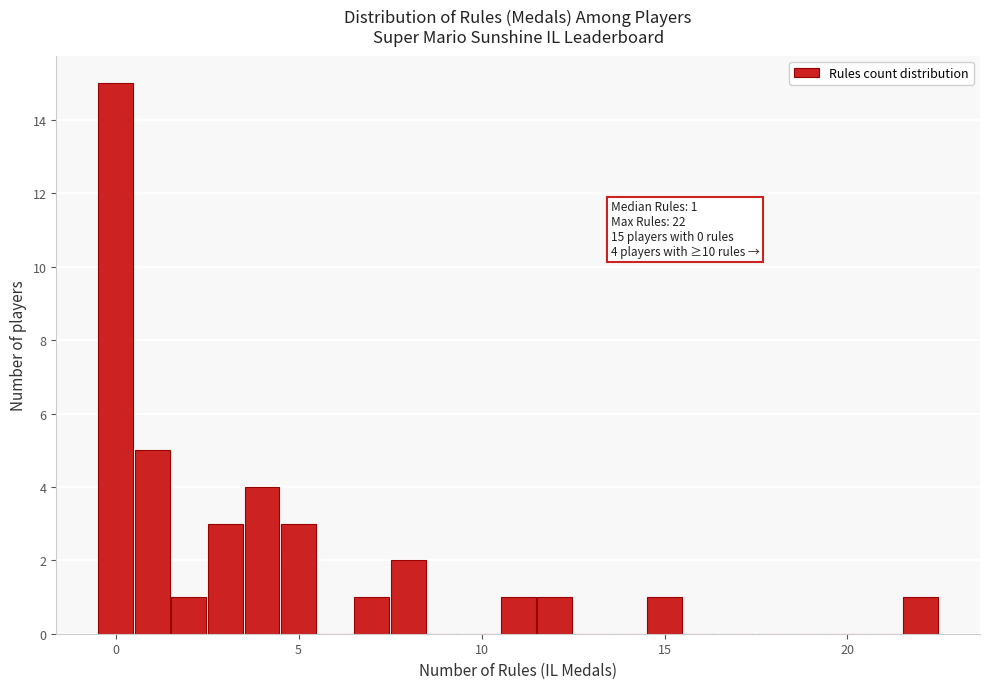

Read against the x-axis, roughly where is the centre of the tallest bar?

0.0